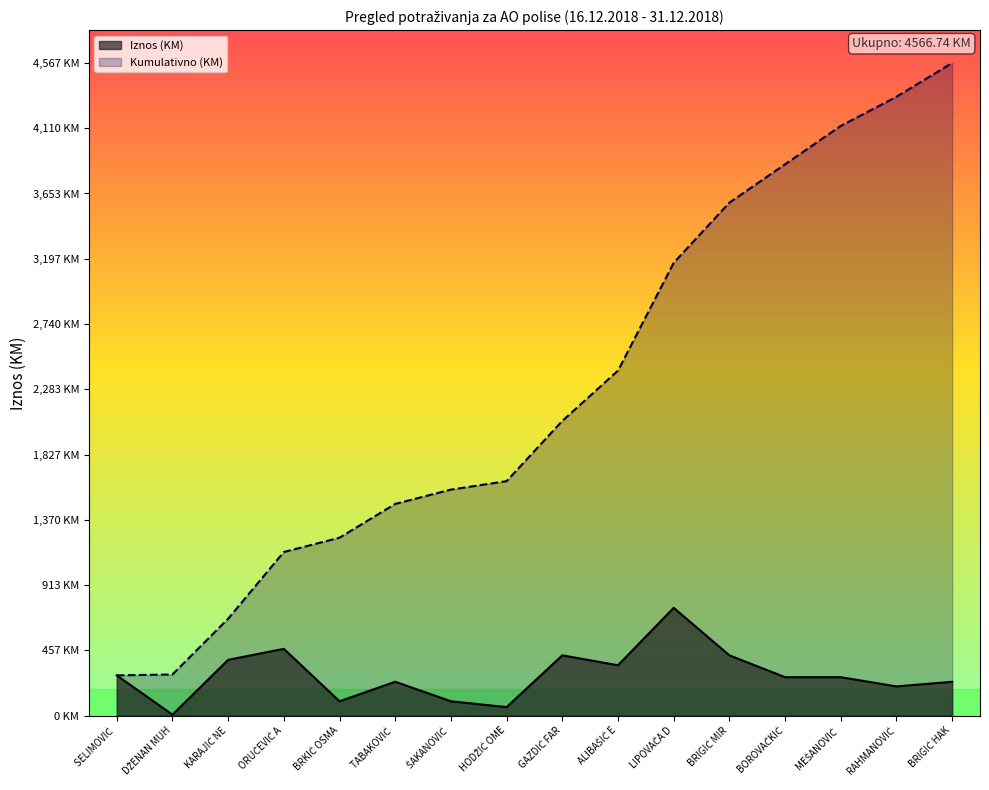

What is the maximum value shown in the chart?

753.9